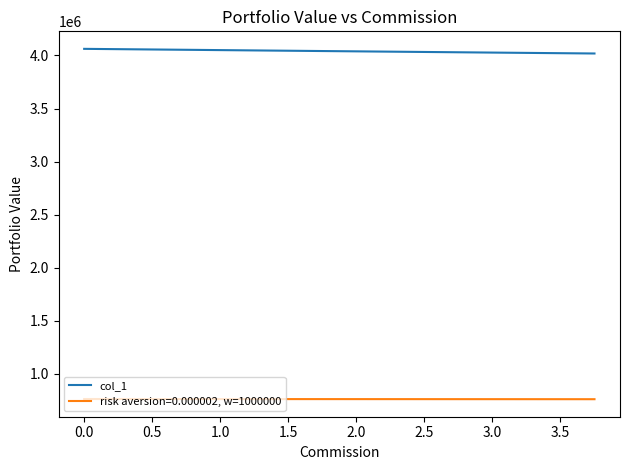

Rank the series by their average value, from highest to lowest.

col_1, risk aversion=0.000002, w=1000000